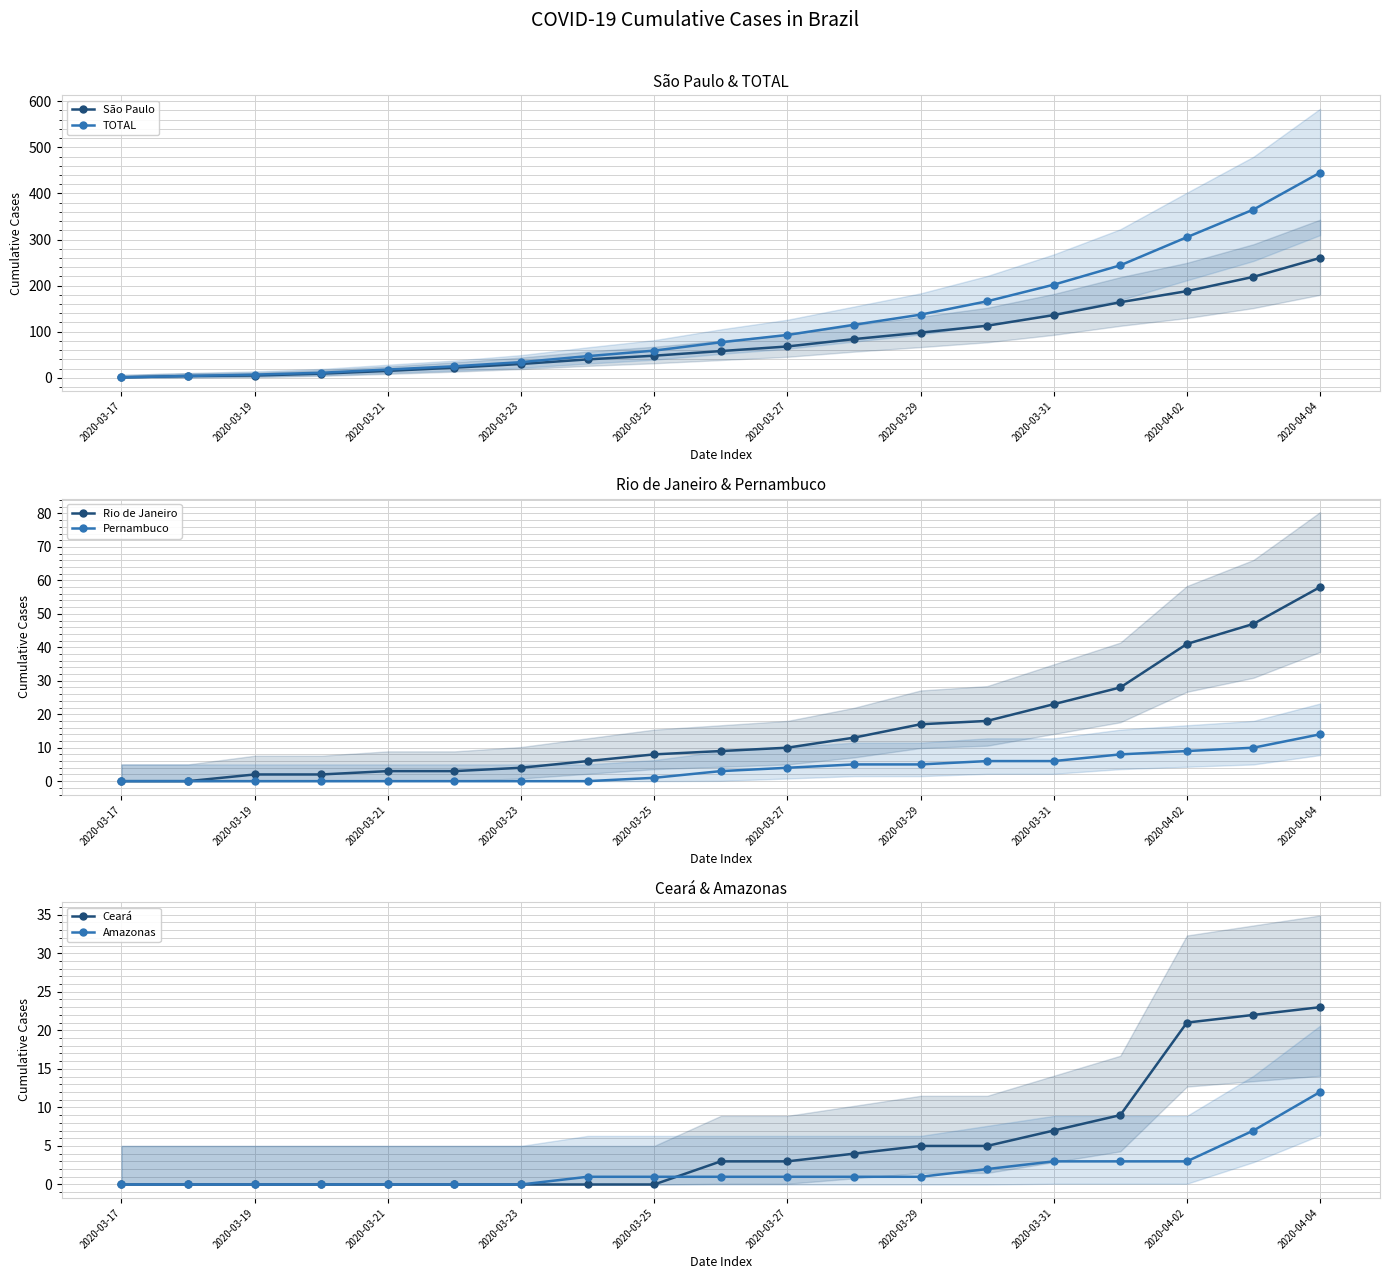

True or false: Rio de Janeiro and São Paulo intersect in this chart.

False